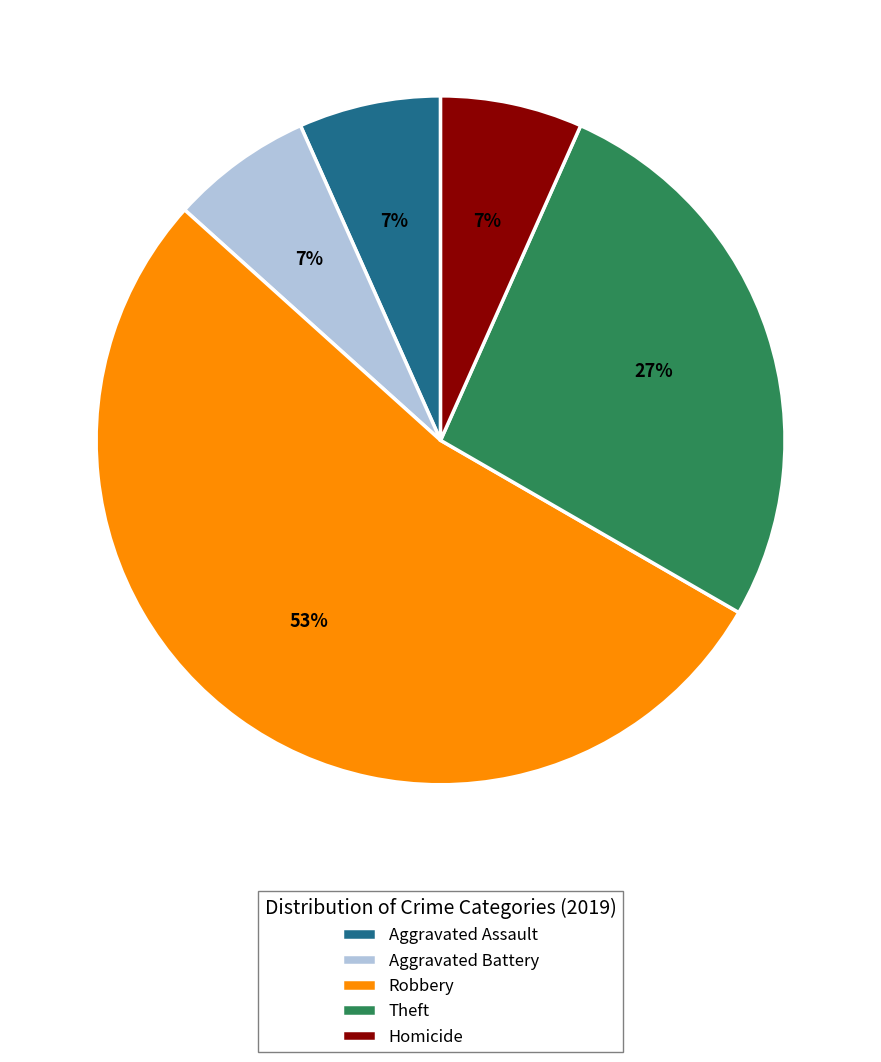

To the nearest percent, what percentage of the pie is Theft?

27%